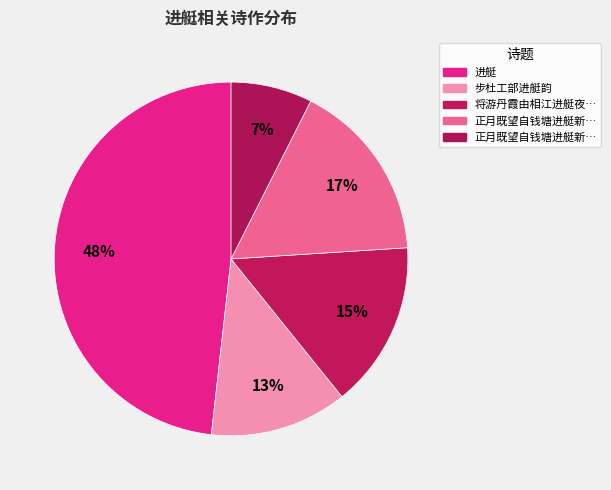

Count the number of slices in the pie.

5